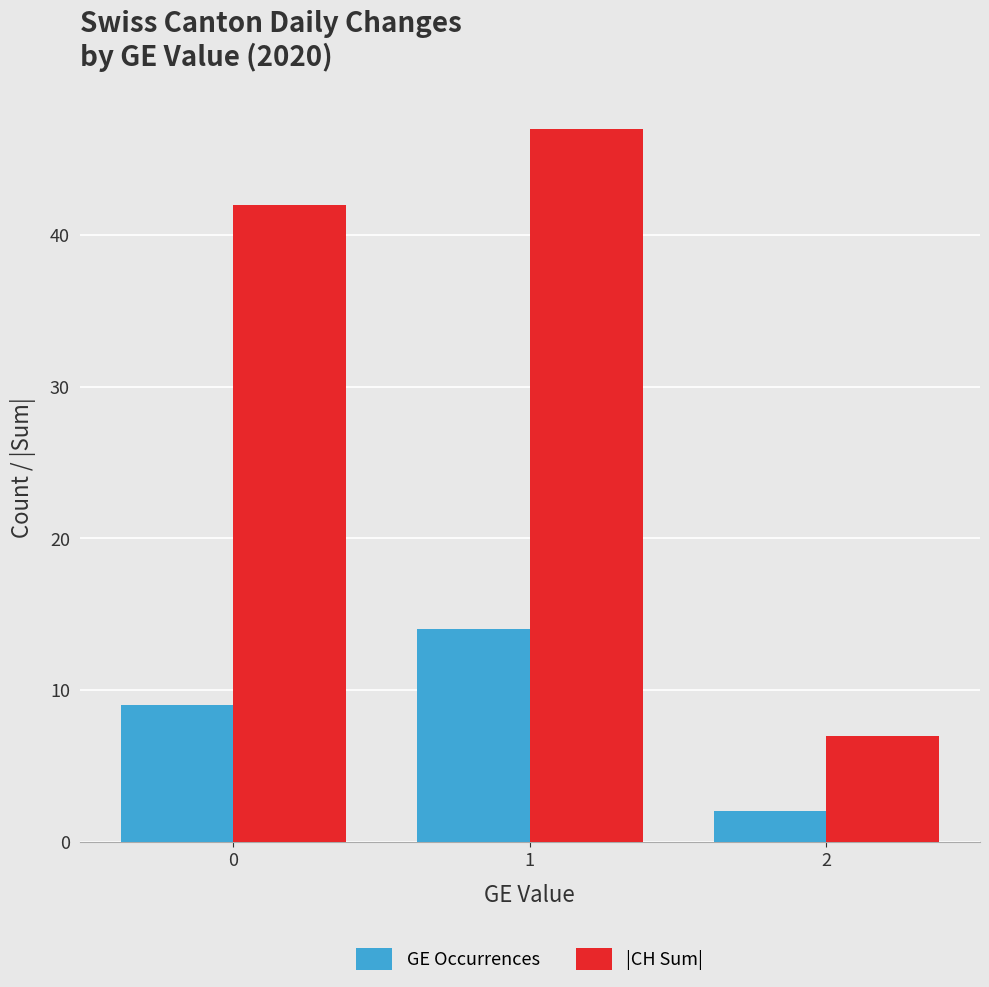

What is the value of the GE Occurrences bar at the 2nd from the left?

14